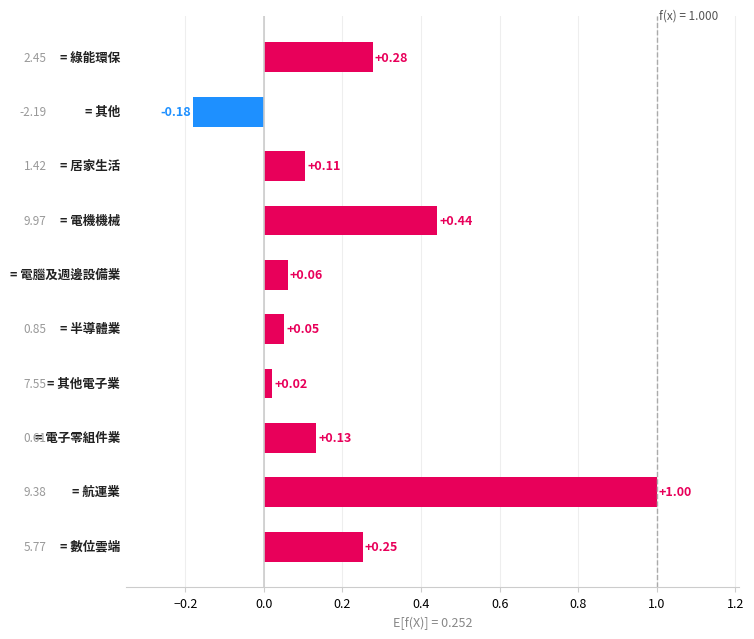

What is the difference between the maximum and second lowest values?

1.0